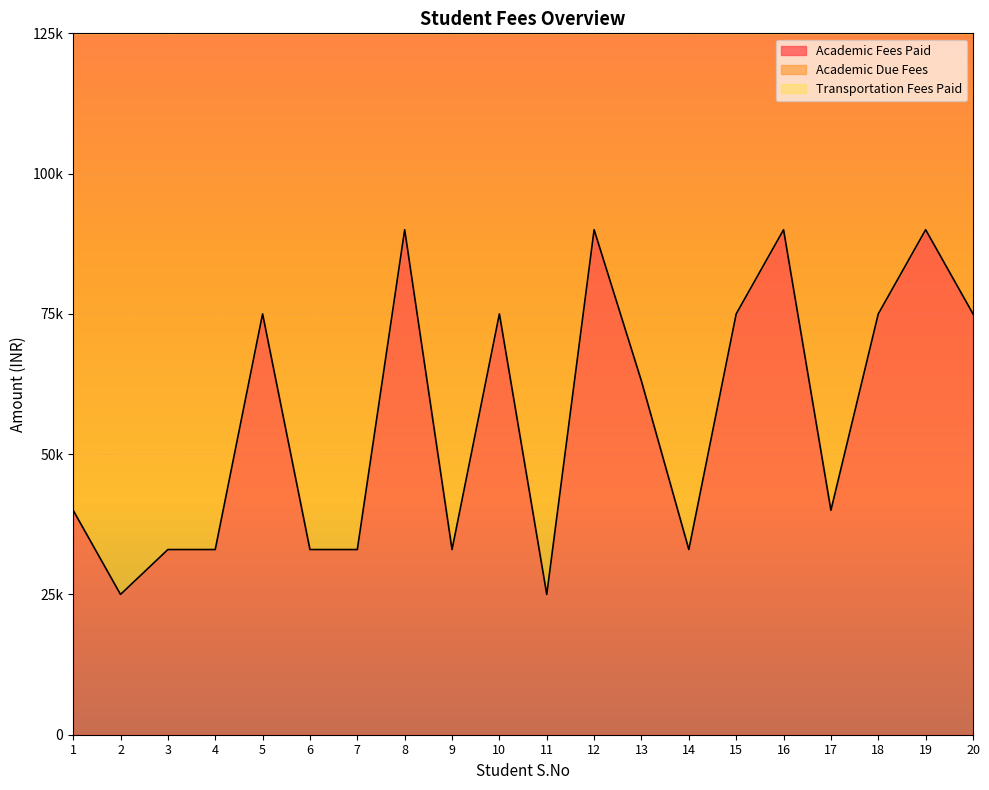

How many values in the Academic Fees Paid series exceed 63000?

9